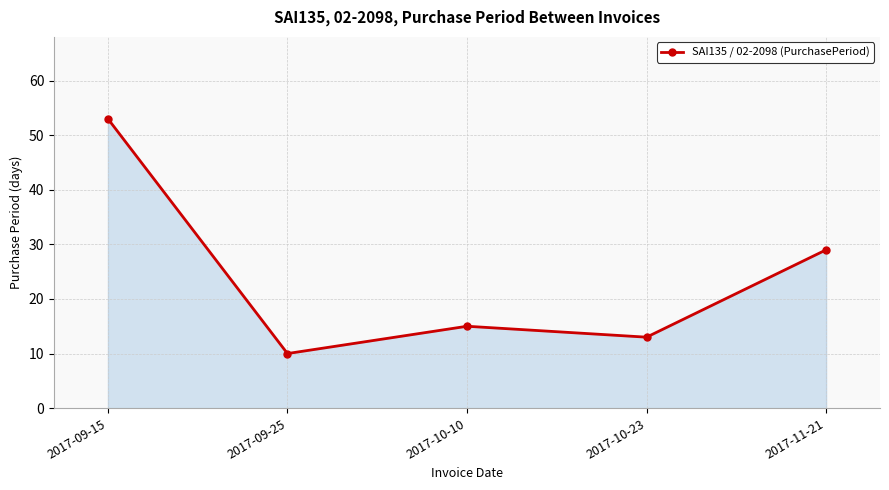

What is the value of the 4th point from the left?

13